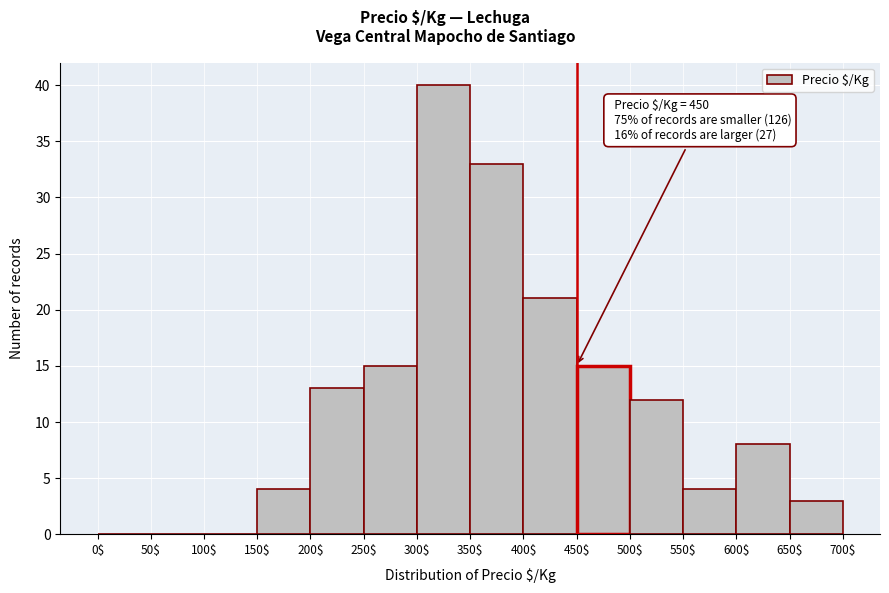

Which range on the x-axis has the tallest bar?

300$ to 350$